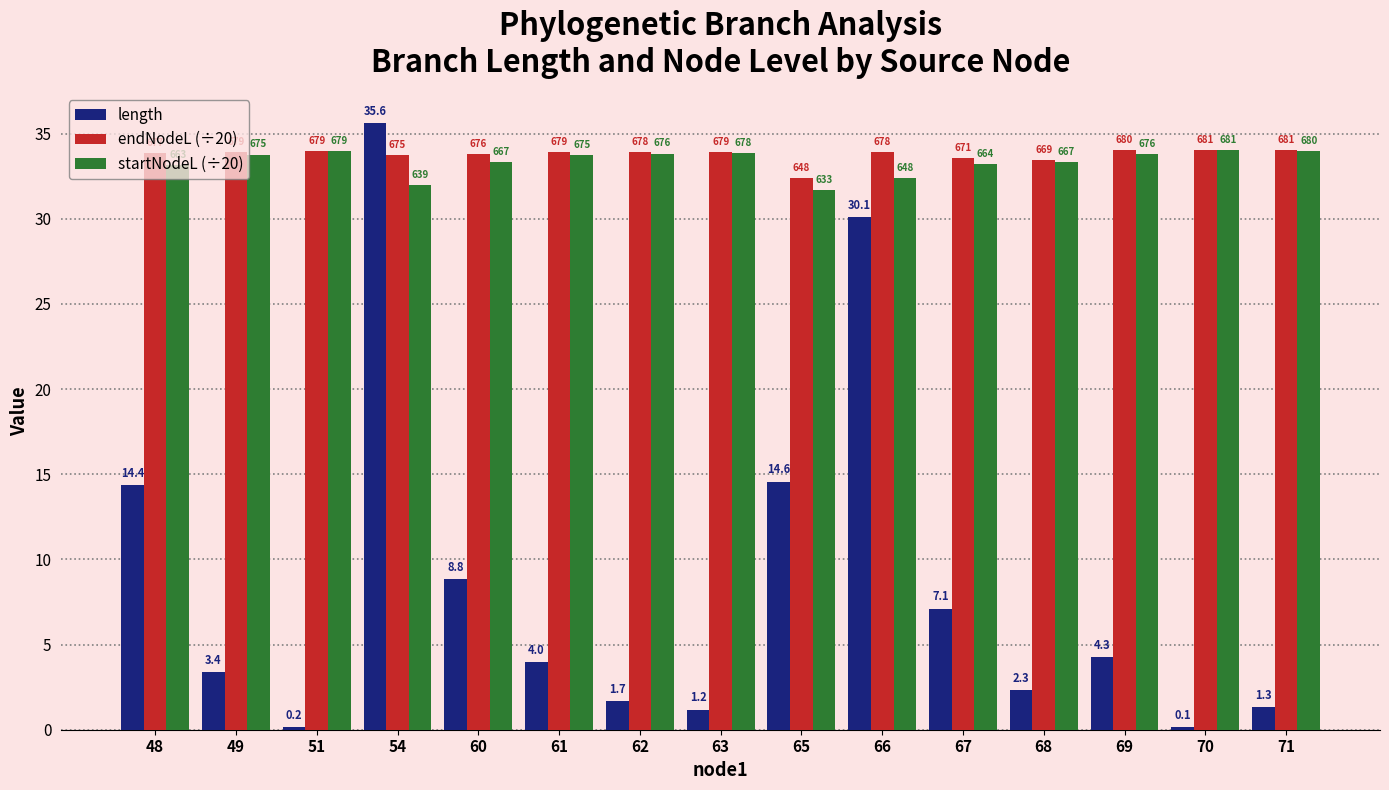

At 62, list the series in order from largest to smallest.

endNodeL (÷20), startNodeL (÷20), length